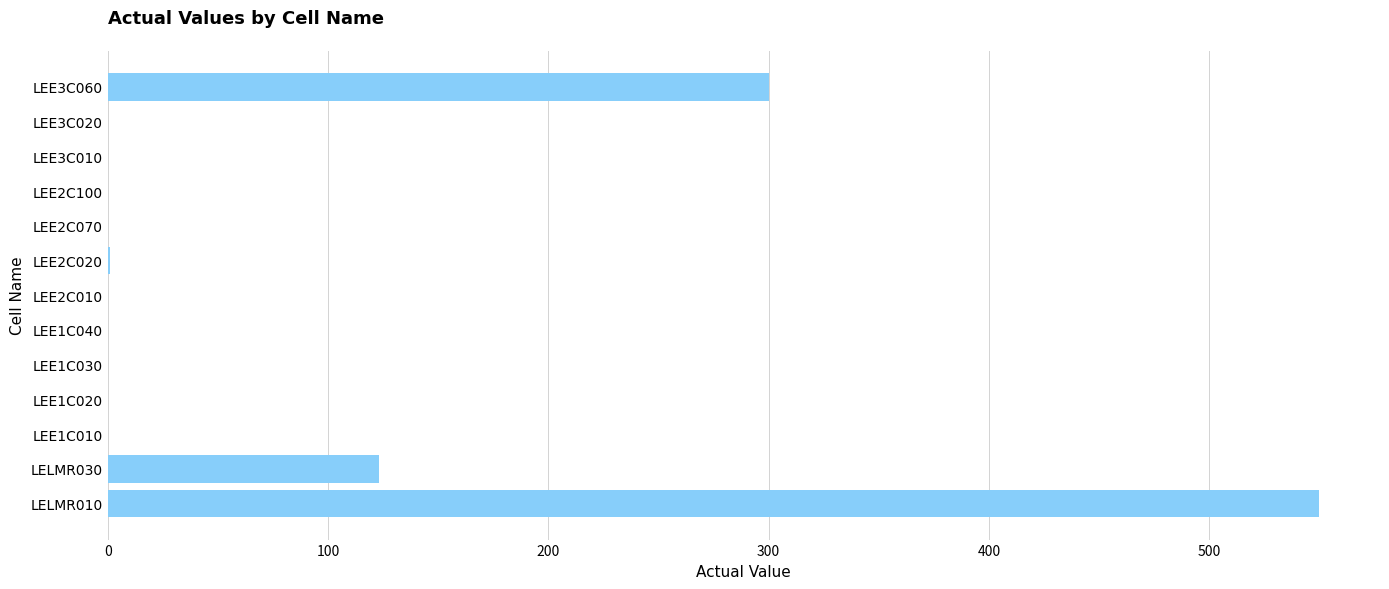

The chart shows a value of 0 at LEE1C040. True or false?

True